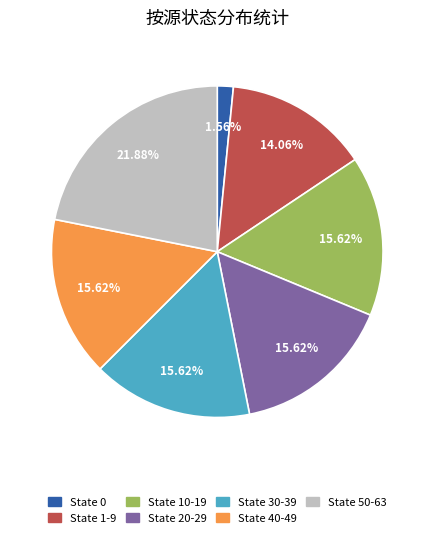

Does any single category account for the majority?

No